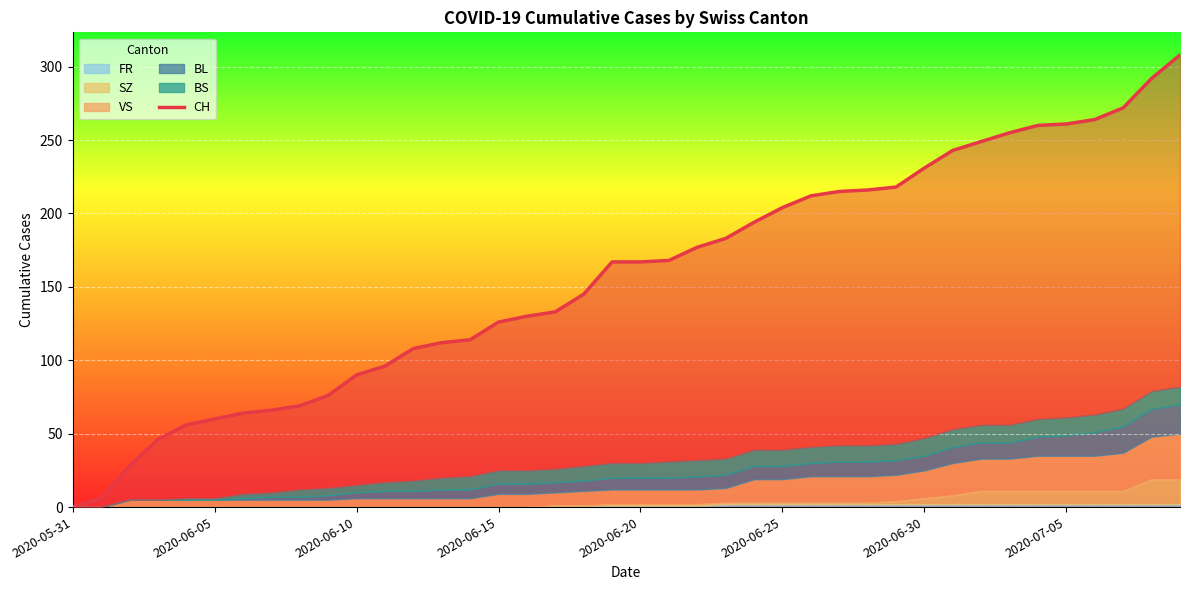

Count the number of values greater than 167.

19